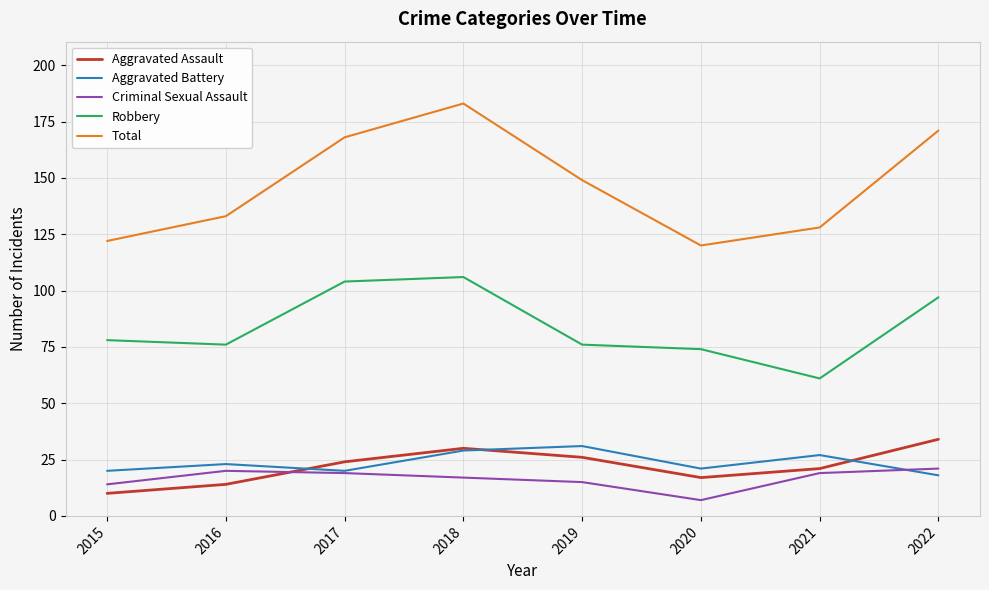

True or false: Aggravated Battery and Total intersect in this chart.

False